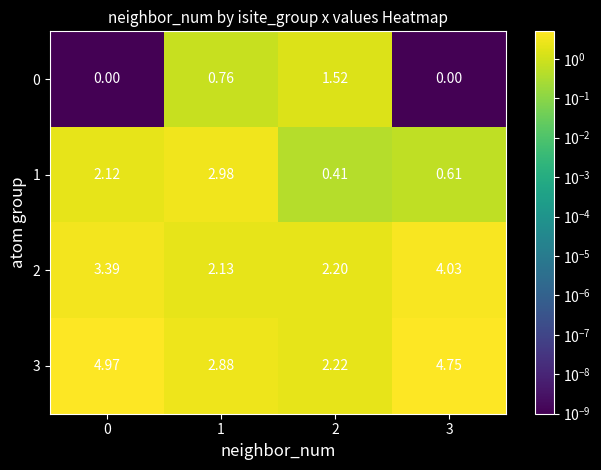

Rank the series by their average value, from lowest to highest.

0, 1, 2, 3